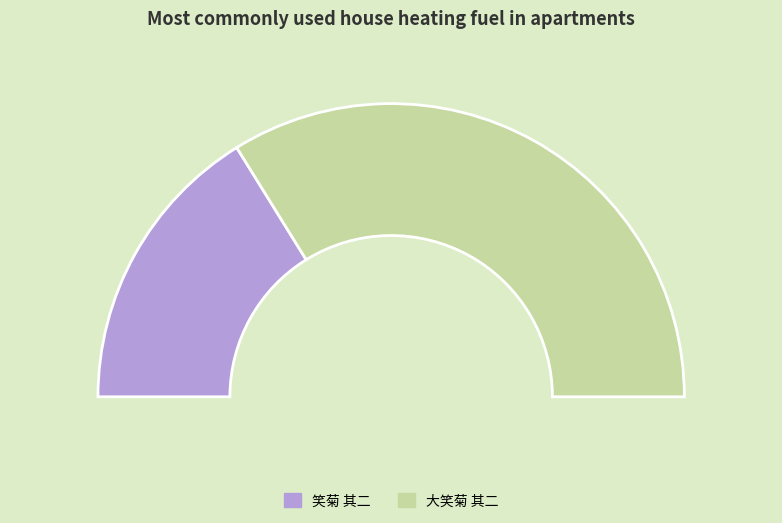

What is the change in value from 笑菊 其二 to 大笑菊 其二?

+453095